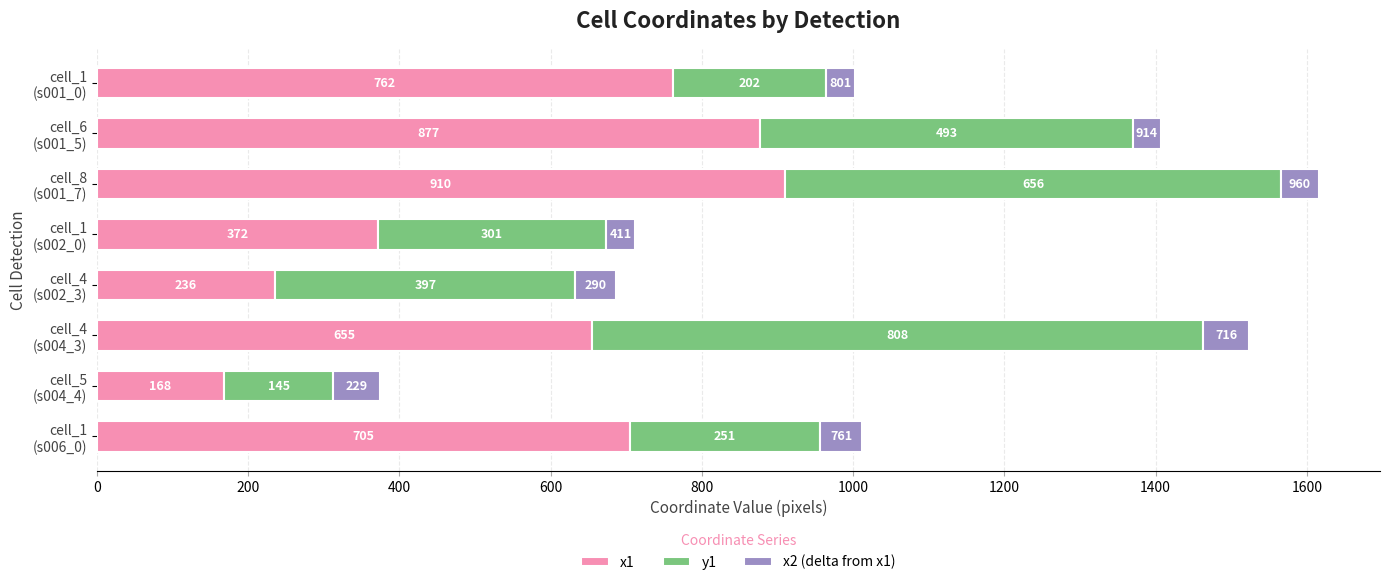

What is the difference between the second highest and minimum values in the x1 series?

709